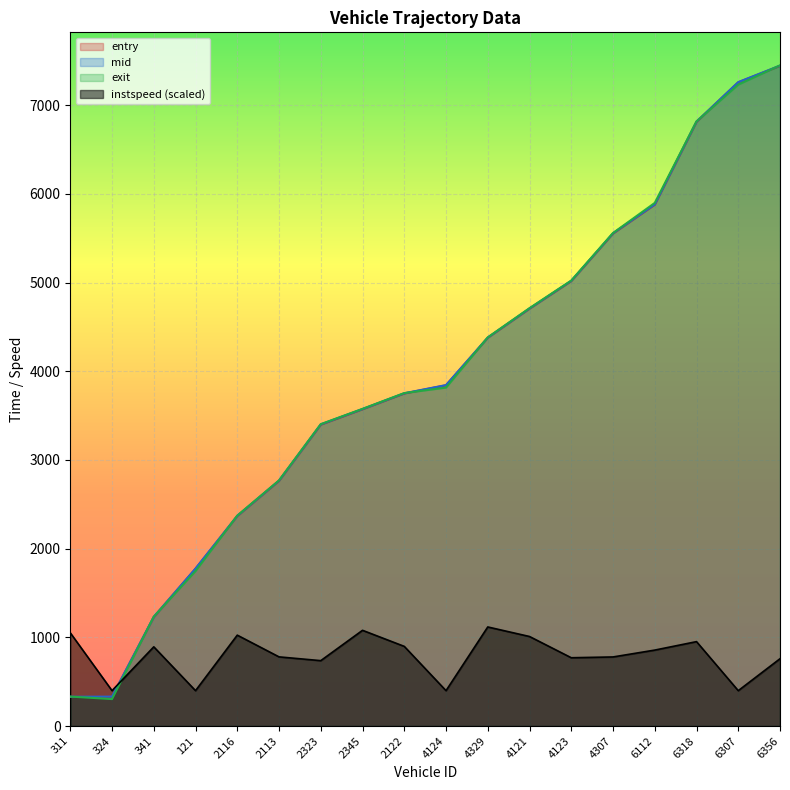

Read the mid value at 311.

330.5